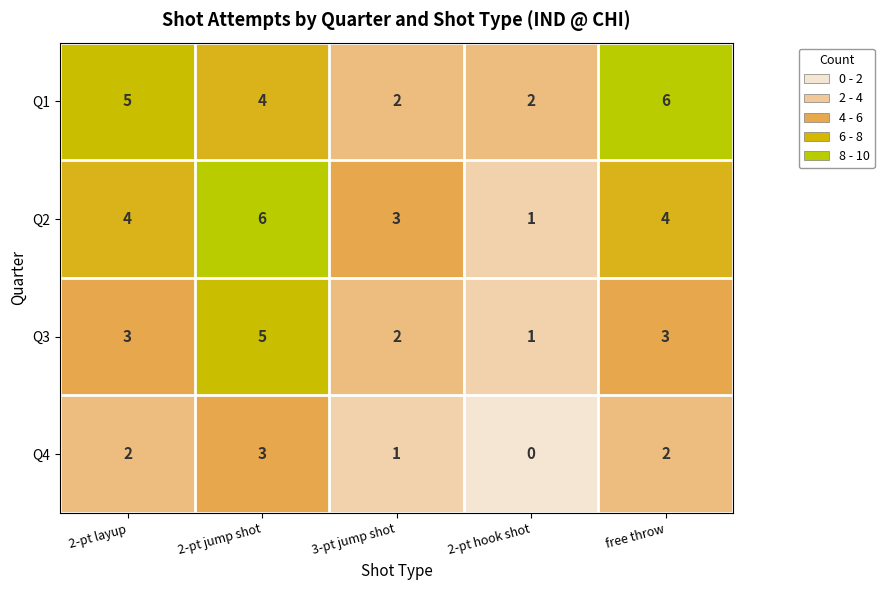

Count the number of categories in the chart.

5